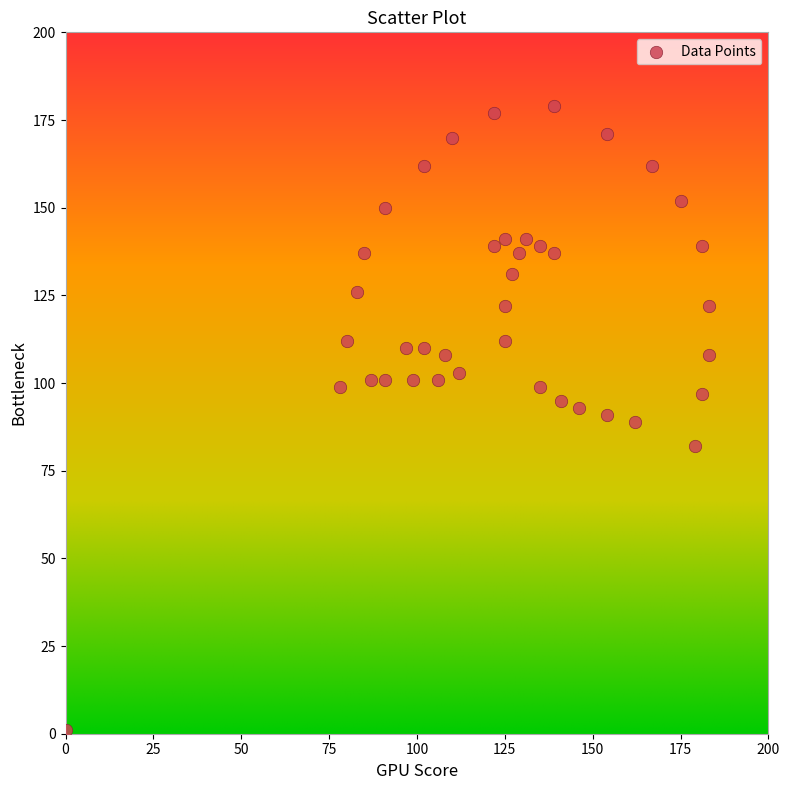

What is the range of Y values (max minus min)?

178